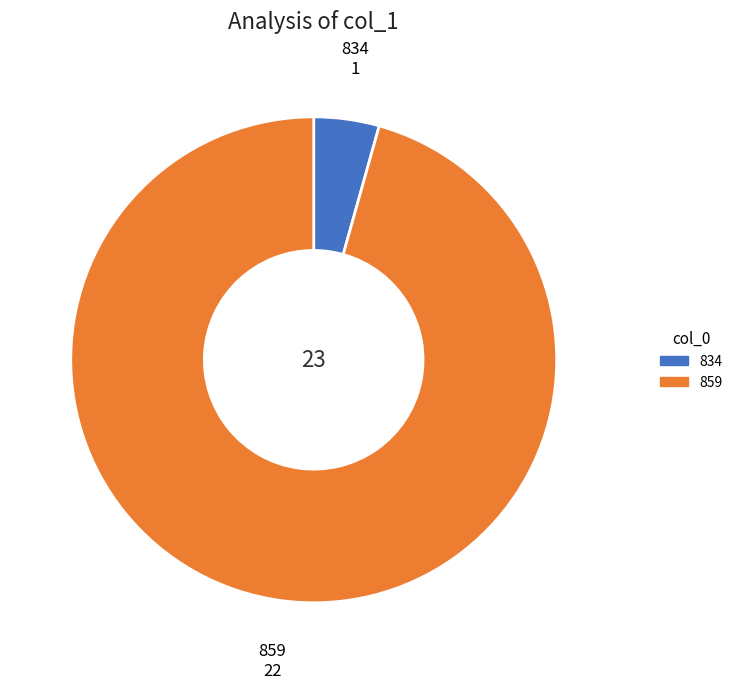

Which has a higher value, 859 or 834?

859